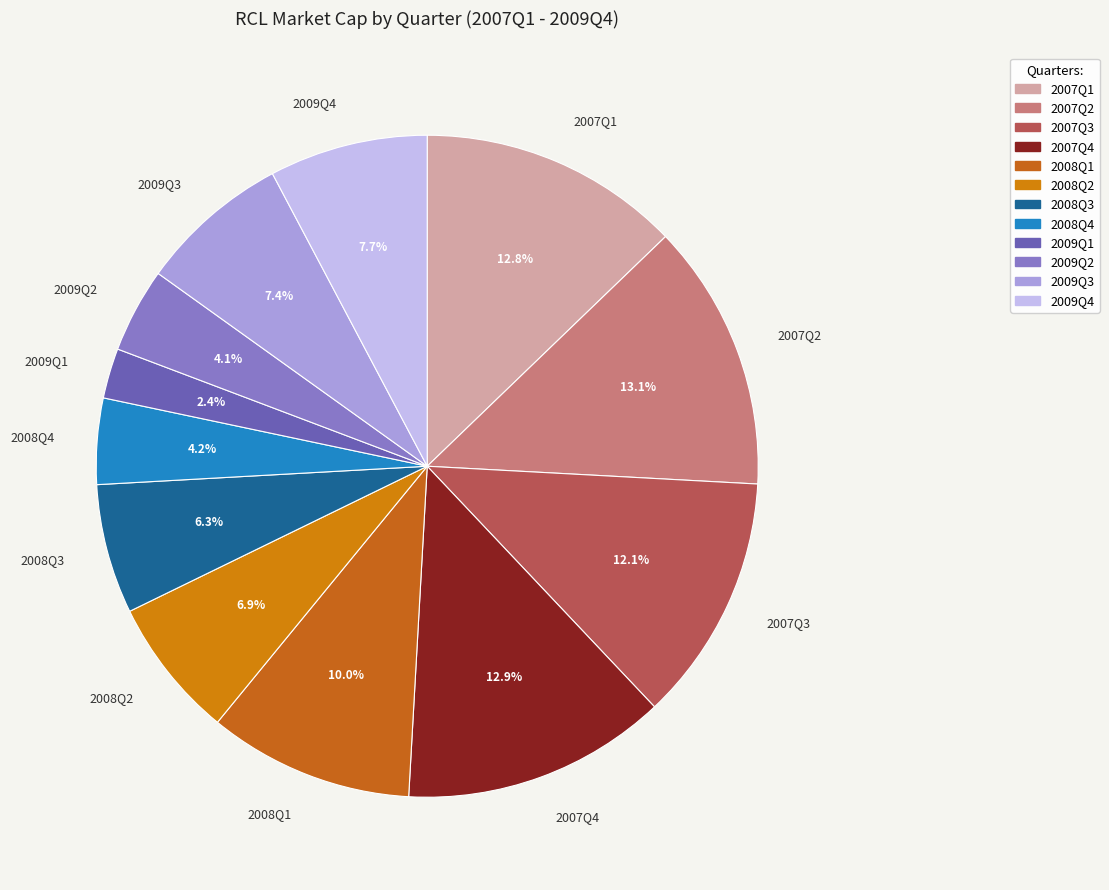

Count the number of slices in the pie.

12